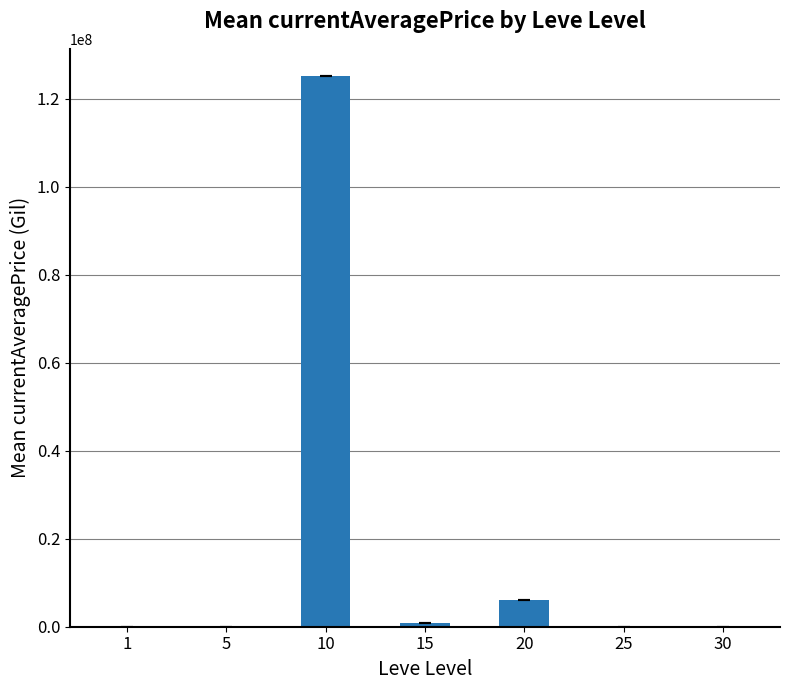

Approximately how many times larger is the value at 30 compared to 25?

0.1